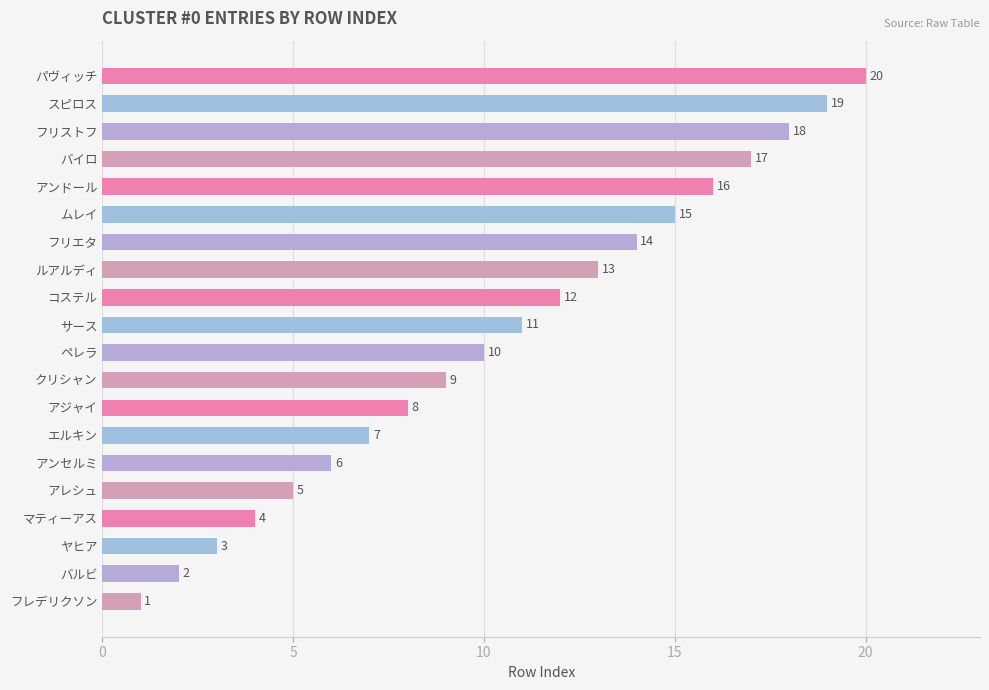

Where is the data nearest to the value 10?

ペレラ